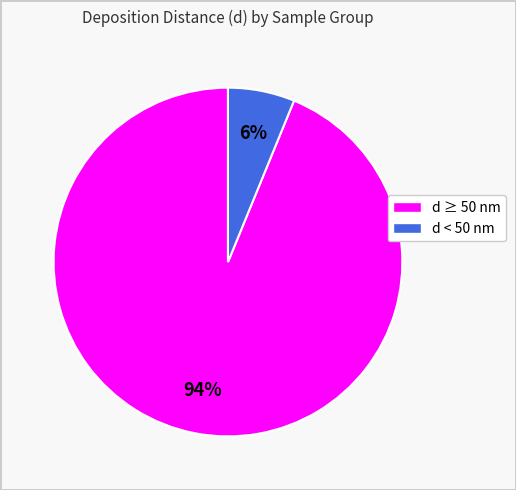

How many slices are in this pie chart?

2